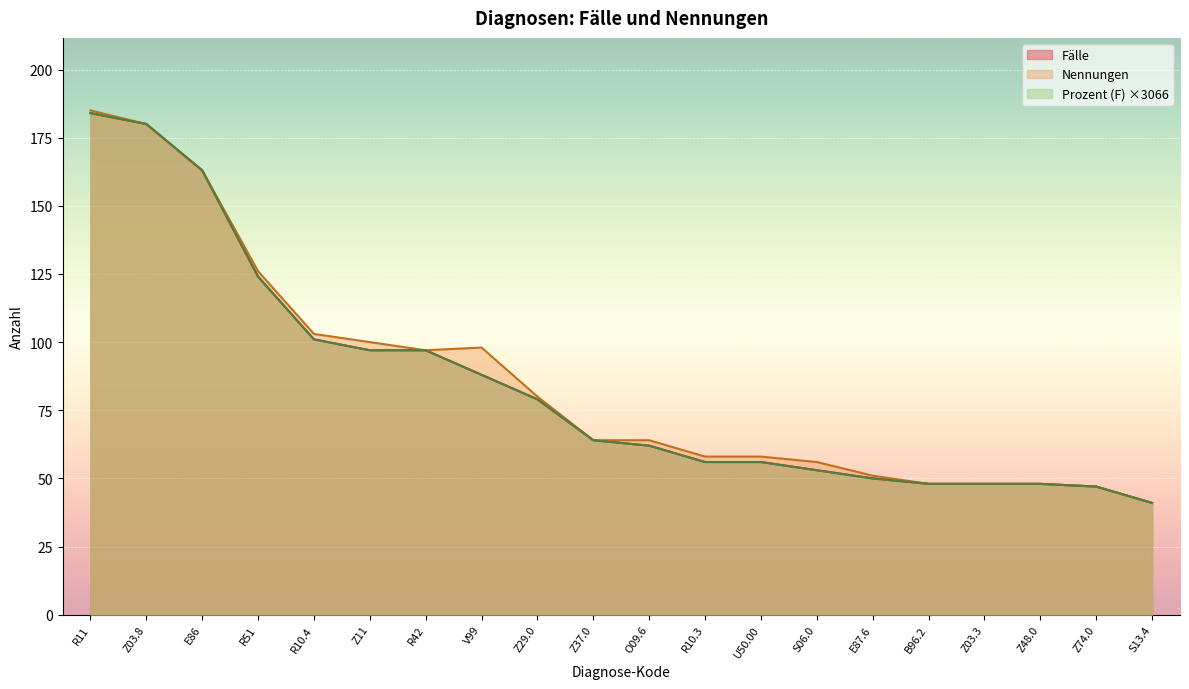

True or false: Fälle has more than 1 points higher than both neighbors.

False